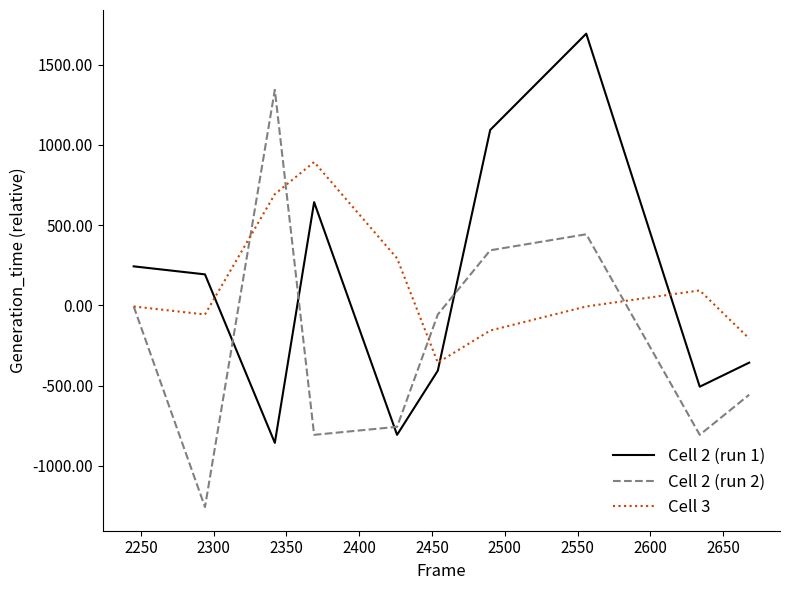

What is the greatest value displayed?

1693.3